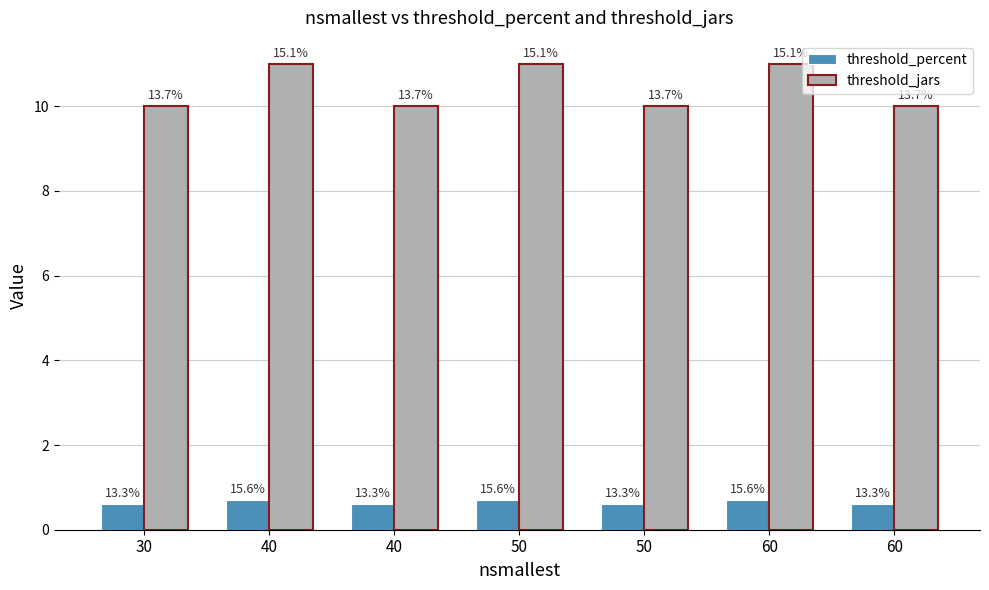

What is the total value across all series at 50?

11.7